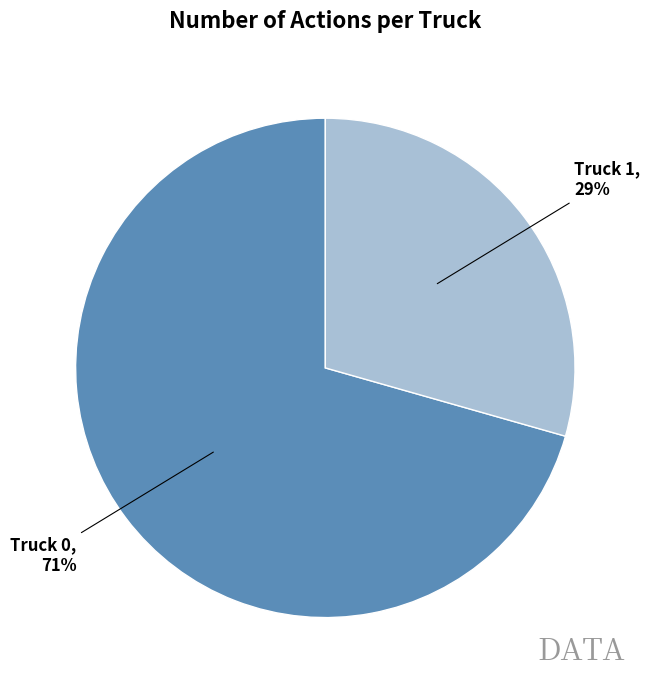

Does any single category account for the majority?

Yes